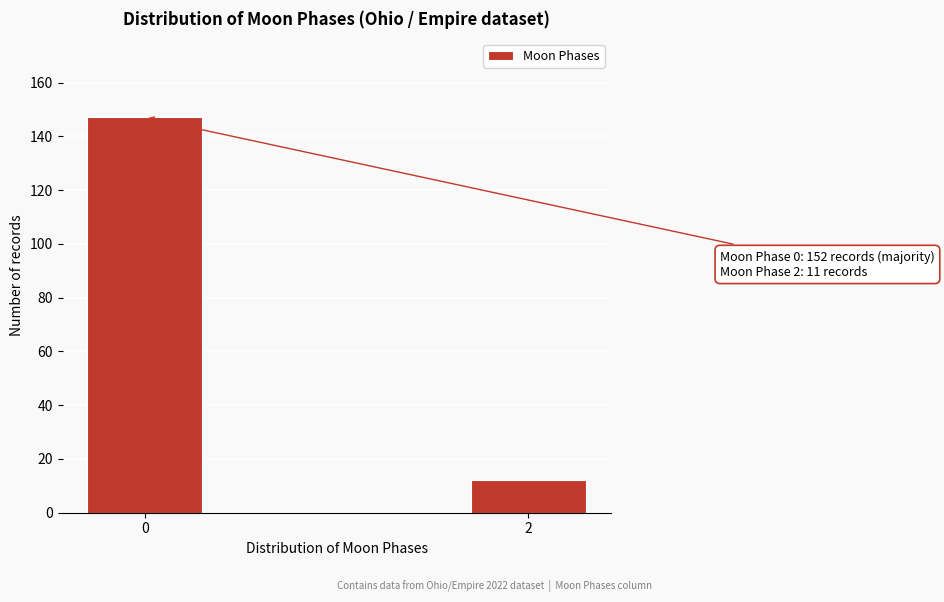

Reading left to right, list all the values displayed in this chart.

0=147	2=12